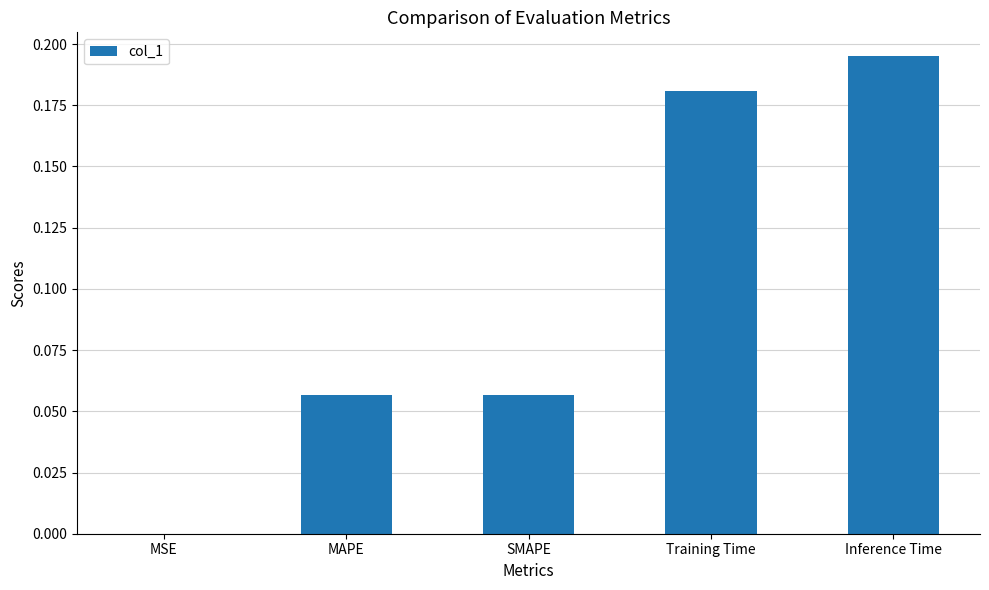

Which has a higher value, SMAPE or Training Time?

Training Time